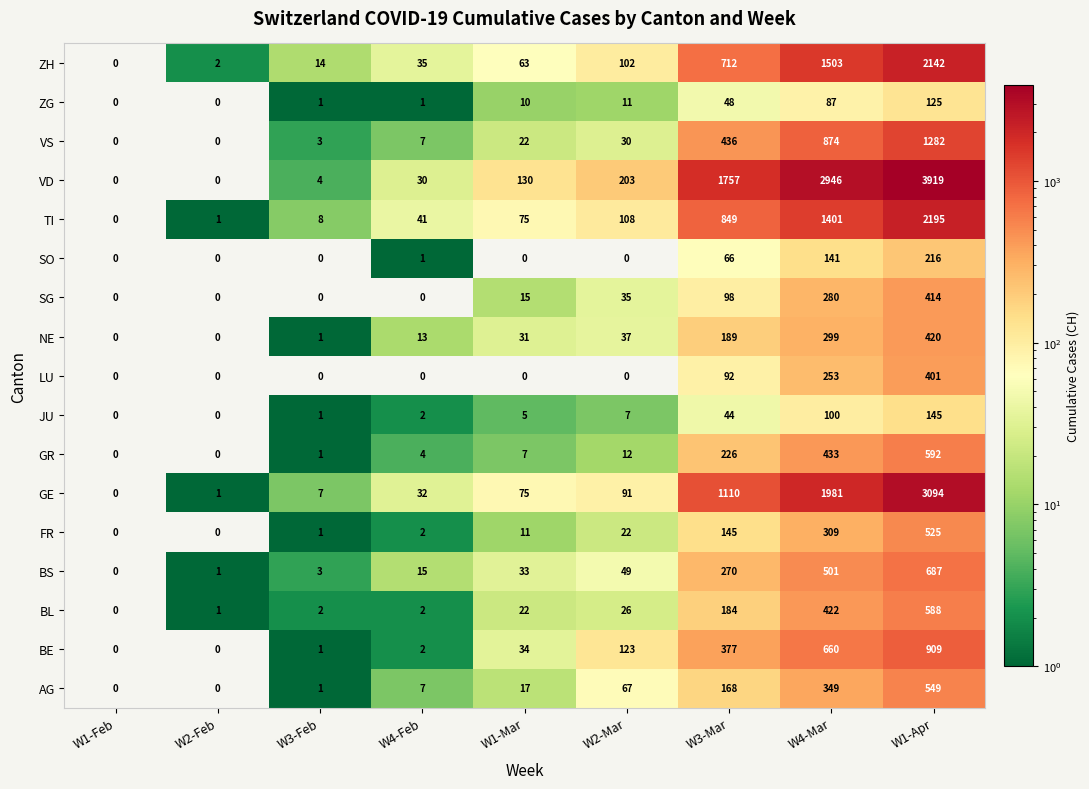

The NE series shows 420 at W1-Apr. True or false?

True